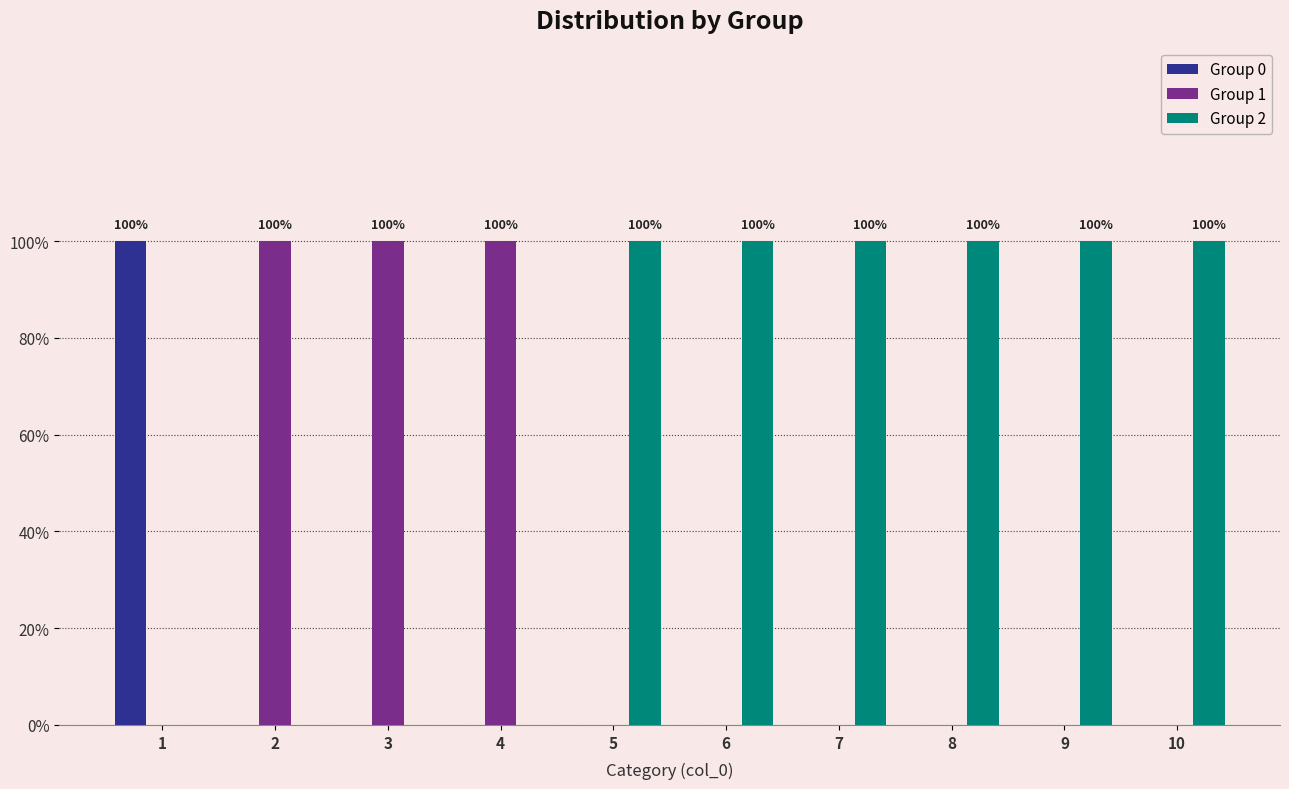

At which label is Group 0 closest to 0?

2